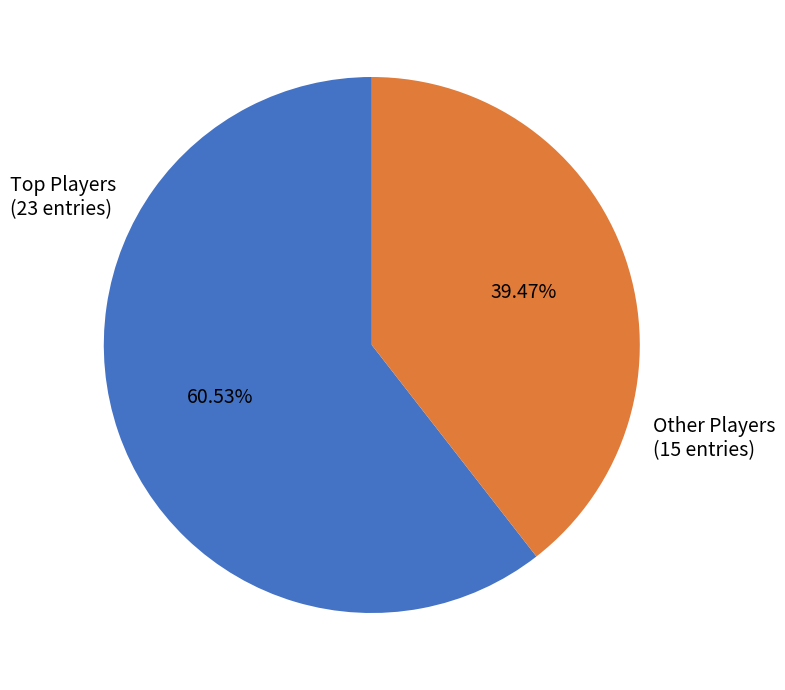

Does any single category account for the majority?

Yes